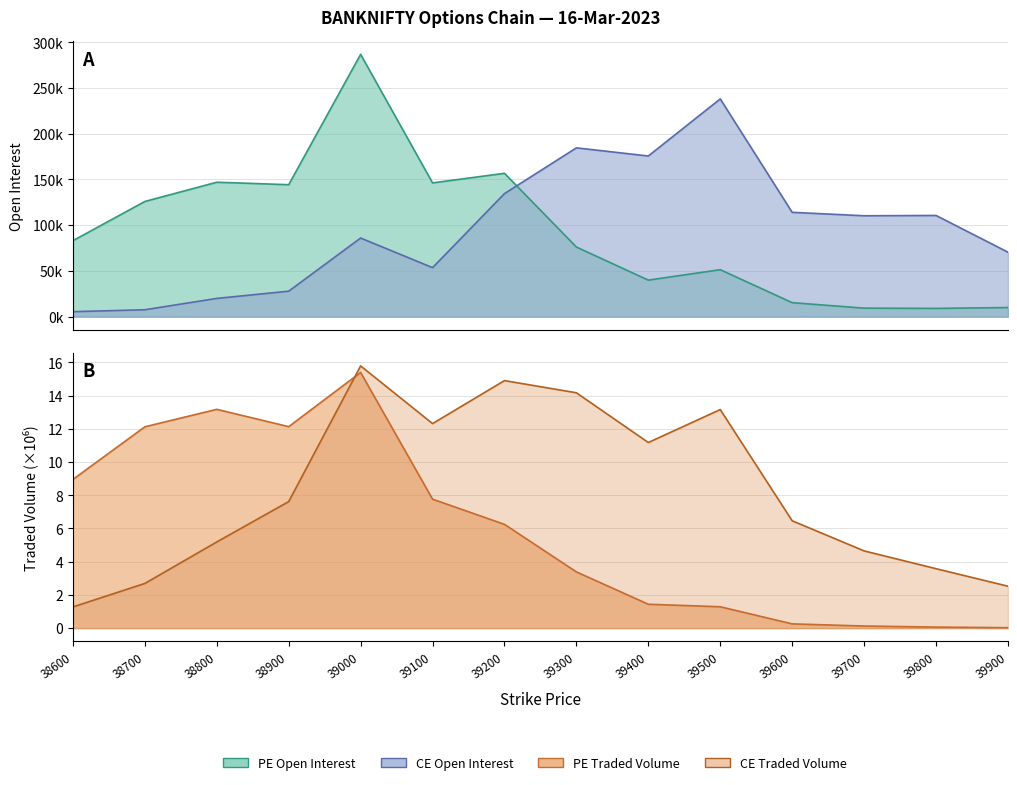

Which series has the largest range (max minus min)?

PE Open Interest